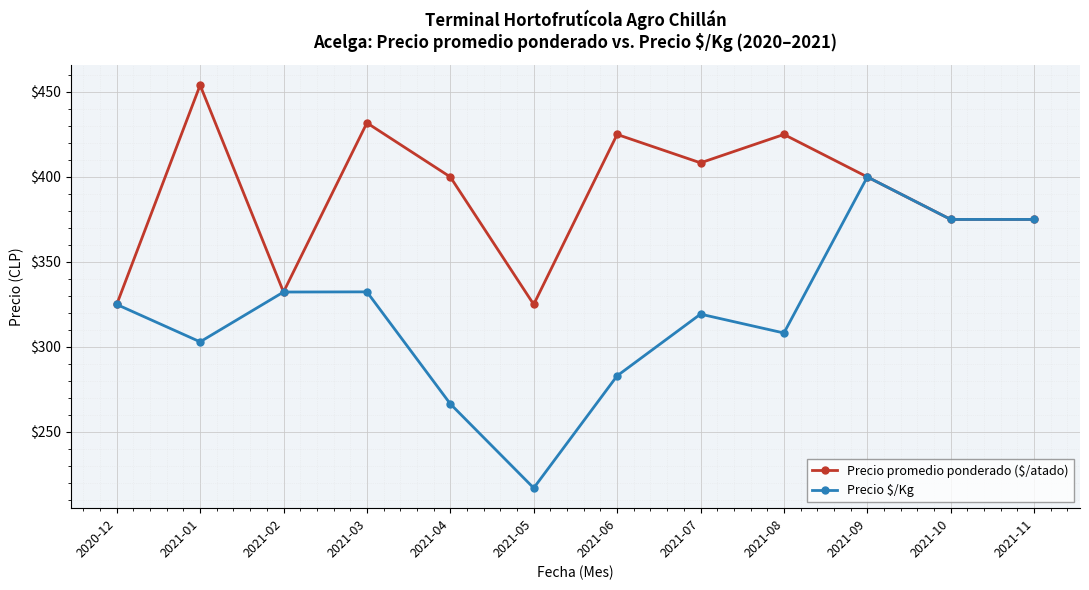

Is this an area chart (filled region under the line)?

No